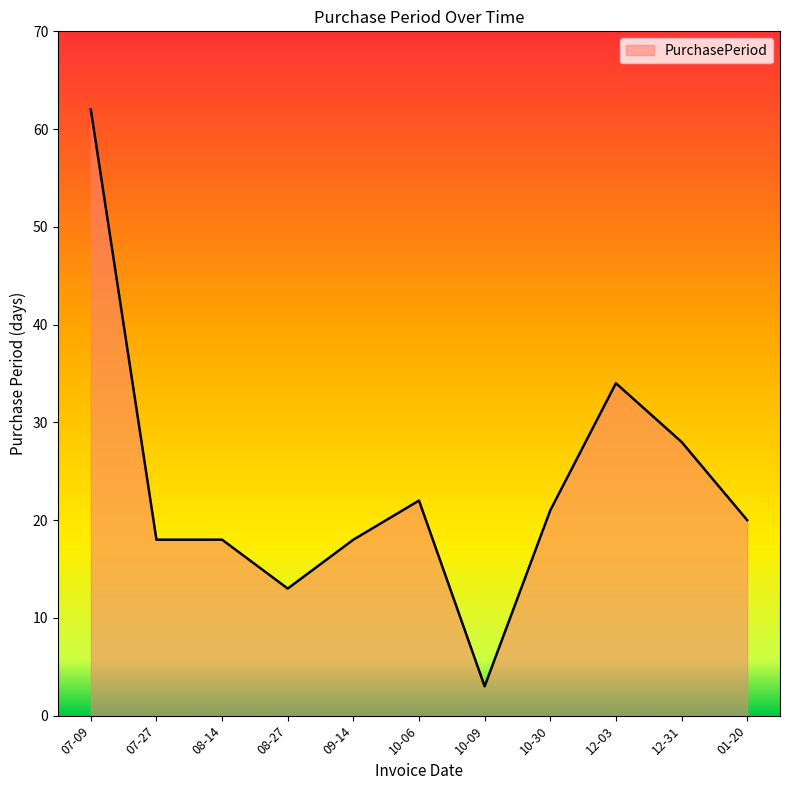

True or false: there are more than 1 points higher than both neighbors.

True